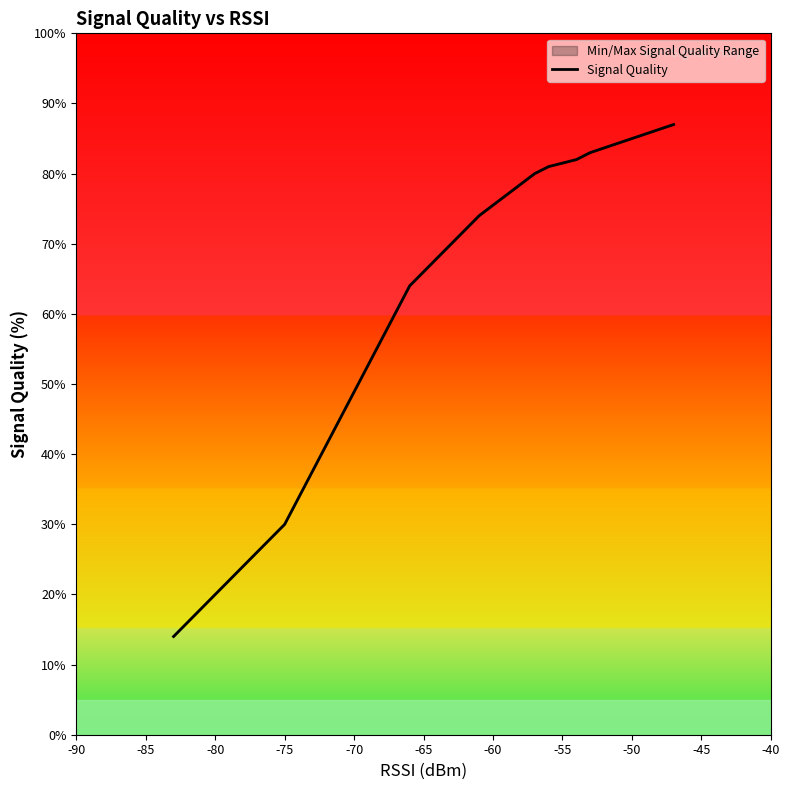

Approximately how many times larger is the value at -90 compared to -60?

0.5